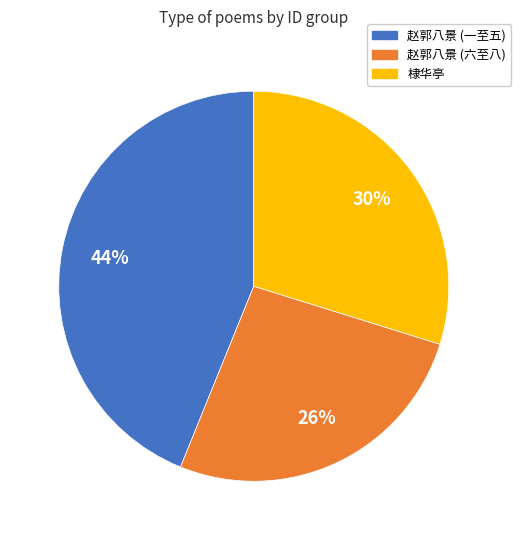

Does any single category account for the majority?

No